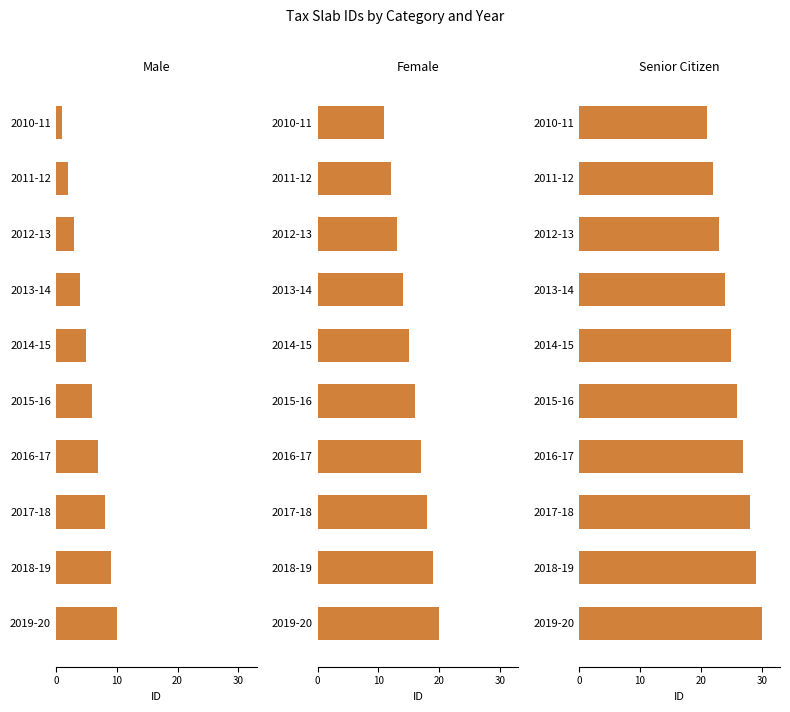

How many data points does each series have?

10